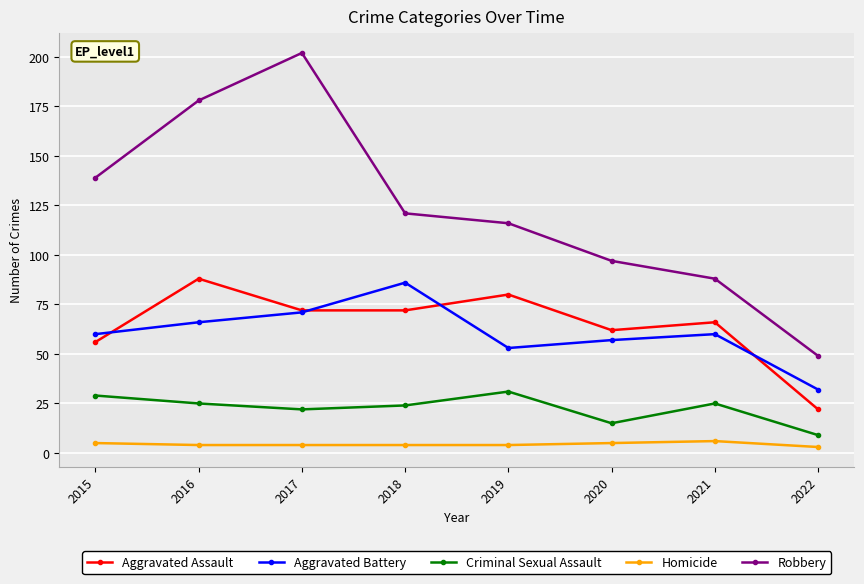

Is it true that Robbery equals 191 at 2015?

False